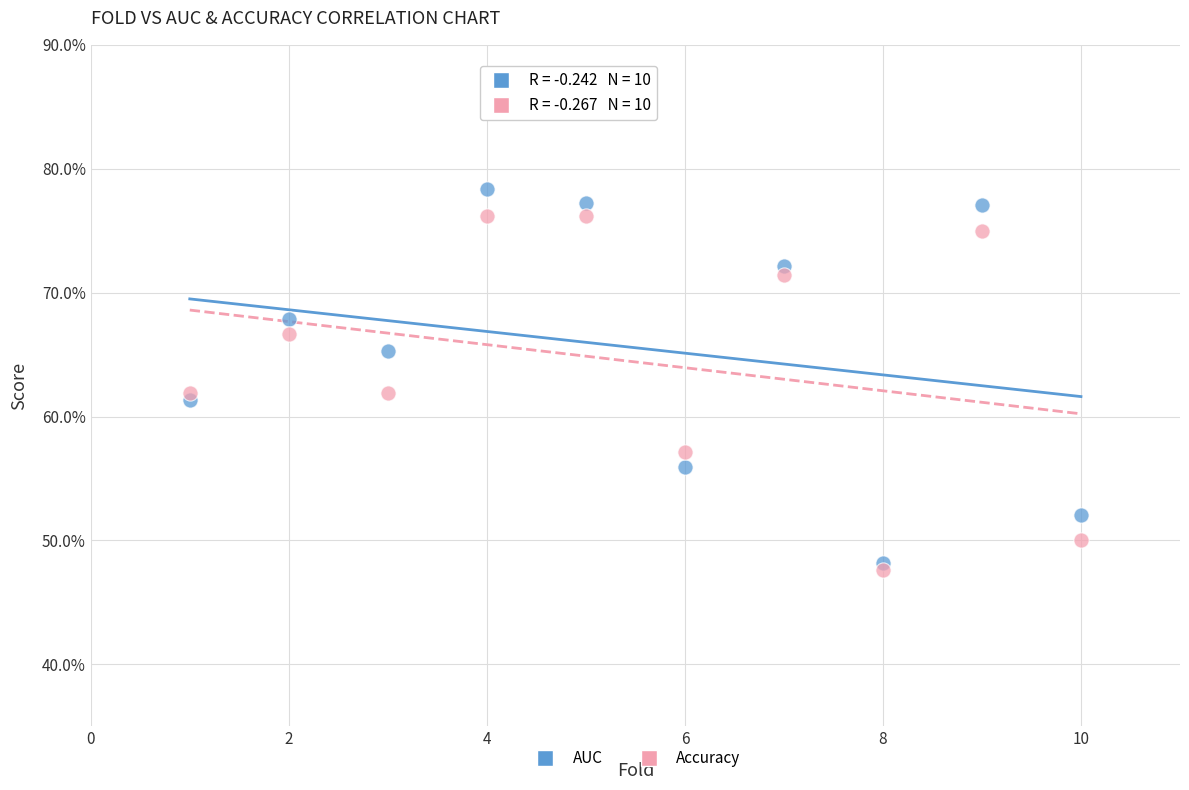

What are all the series names shown in the legend?

AUC, Accuracy